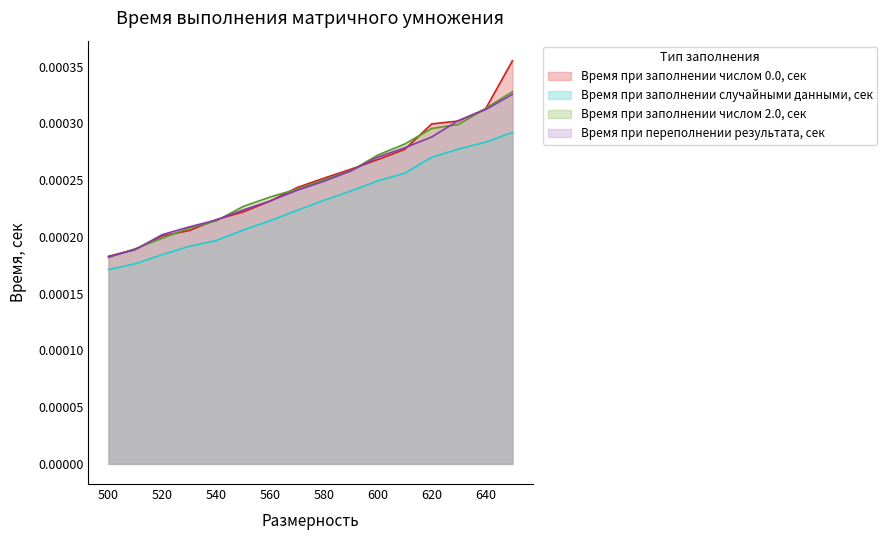

Count the number of data series in this chart.

4